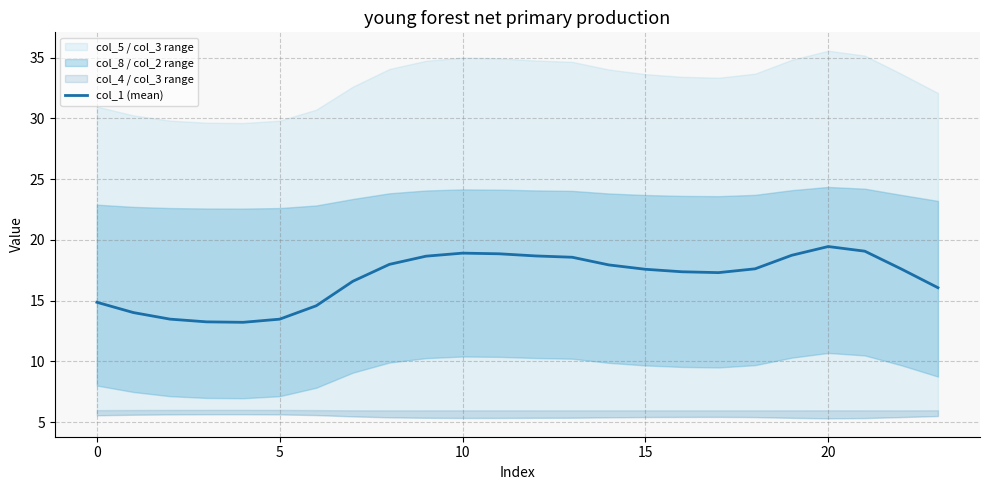

Which label corresponds to the largest value in the chart?

20